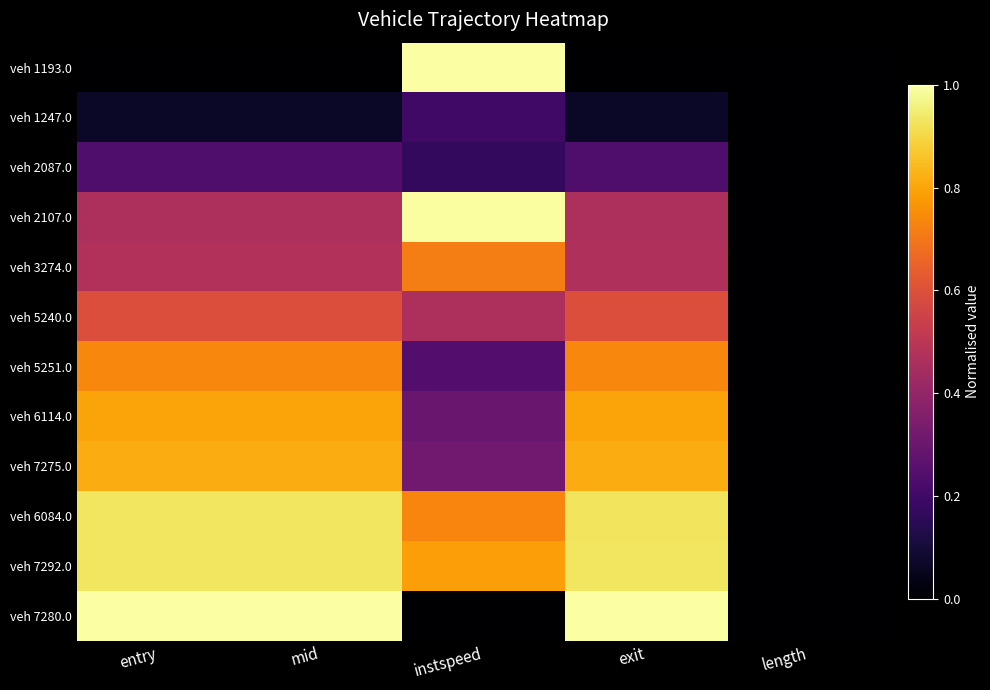

Reading left to right, transcribe all the data shown in this chart.

veh 1193.0: entry=0.0	mid=0.0	instspeed=1.0	exit=0.0	length=0.0
veh 1247.0: entry=0.1	mid=0.1	instspeed=0.2	exit=0.1	length=0.0
veh 2087.0: entry=0.2	mid=0.2	instspeed=0.2	exit=0.2	length=0.0
veh 2107.0: entry=0.5	mid=0.5	instspeed=1.0	exit=0.5	length=0.0
veh 3274.0: entry=0.5	mid=0.5	instspeed=0.7	exit=0.5	length=0.0
veh 5240.0: entry=0.6	mid=0.6	instspeed=0.5	exit=0.6	length=0.0
veh 5251.0: entry=0.7	mid=0.7	instspeed=0.2	exit=0.7	length=0.0
veh 6114.0: entry=0.8	mid=0.8	instspeed=0.3	exit=0.8	length=0.0
veh 7275.0: entry=0.8	mid=0.8	instspeed=0.3	exit=0.8	length=0.0
veh 6084.0: entry=0.9	mid=0.9	instspeed=0.7	exit=0.9	length=0.0
veh 7292.0: entry=0.9	mid=0.9	instspeed=0.8	exit=0.9	length=0.0
veh 7280.0: entry=1.0	mid=1.0	instspeed=0.0	exit=1.0	length=0.0